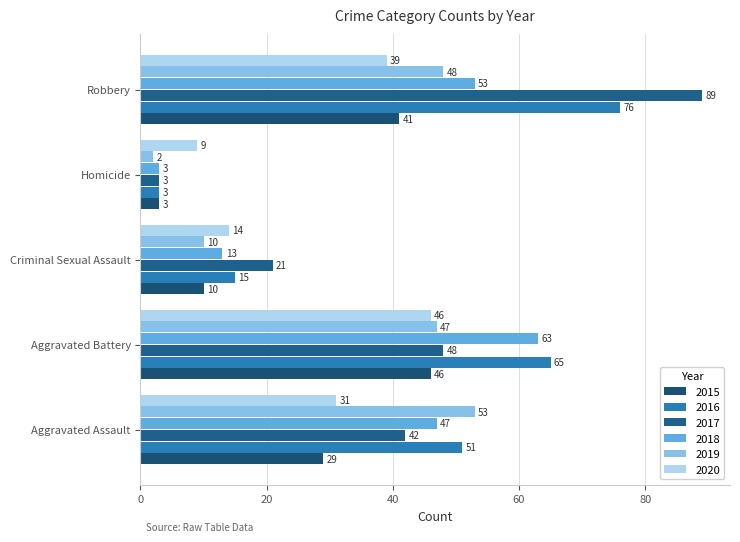

True or false: 2018 has a value of 47 at Aggravated Assault.

True